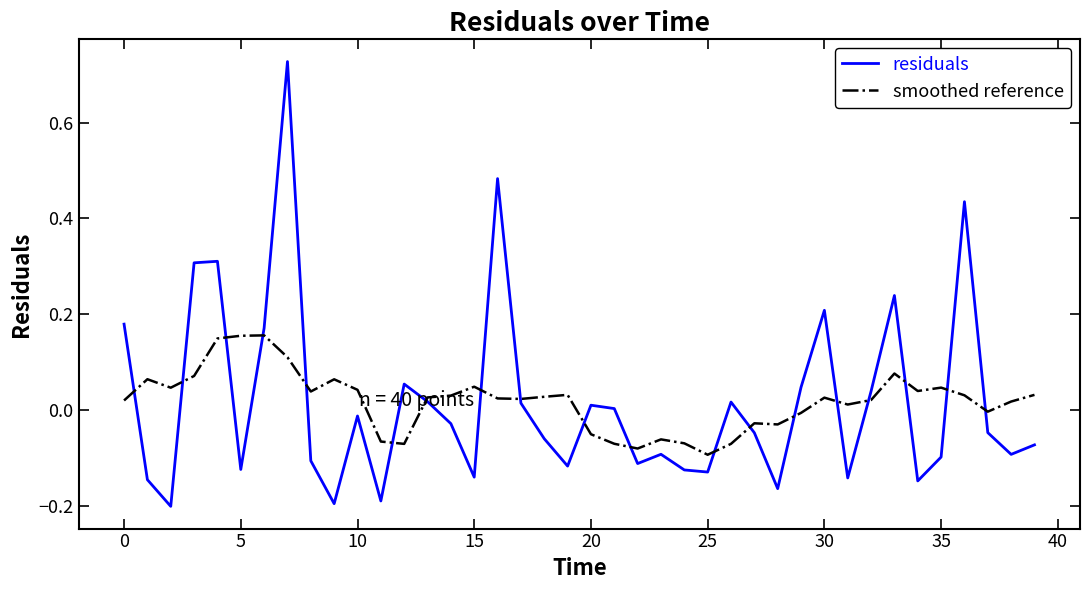

Rank the series by their maximum value, from highest to lowest.

residuals, smoothed reference